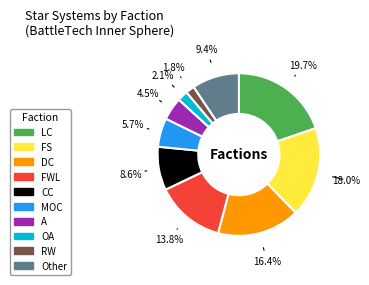

Between FS and RW, which is larger?

FS